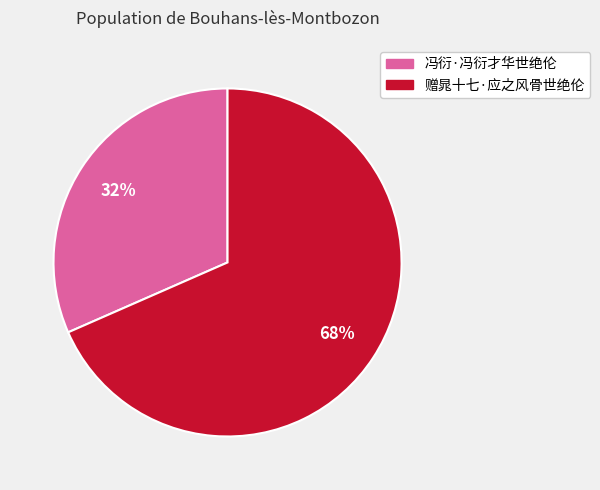

To the nearest percent, what is the average slice percentage?

50%